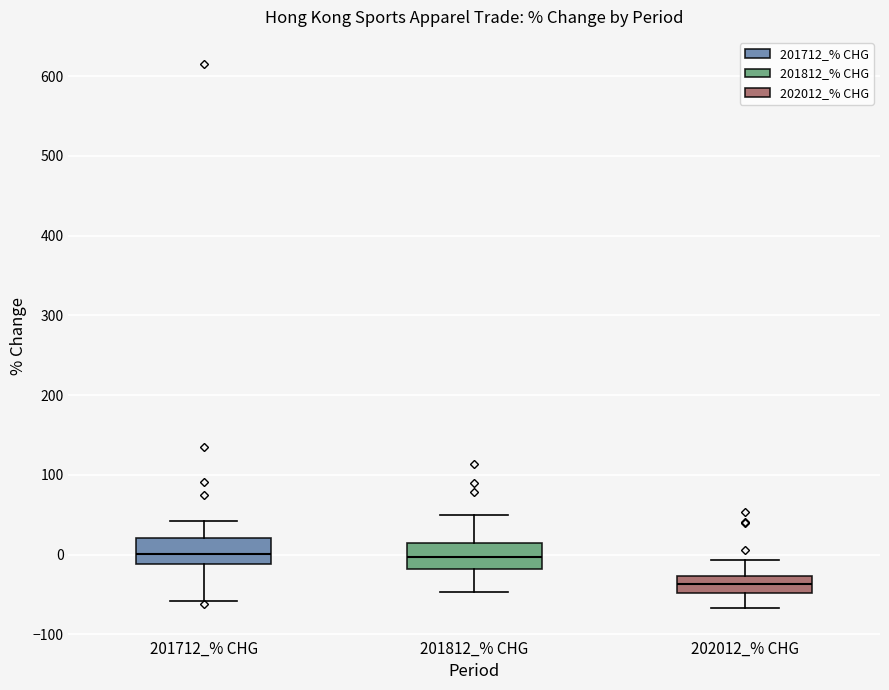

Reading left to right, read every box against the y-axis: the position of its median line, the range the box covers, and the ends of its whiskers. The values are not printed on the chart, so give them approximately, as read against the axis.

201712_% CHG: median 0, box -10 to 20, whiskers -60 to 40
201812_% CHG: median 0, box -20 to 10, whiskers -50 to 50
202012_% CHG: median -40, box -50 to -30, whiskers -70 to -10